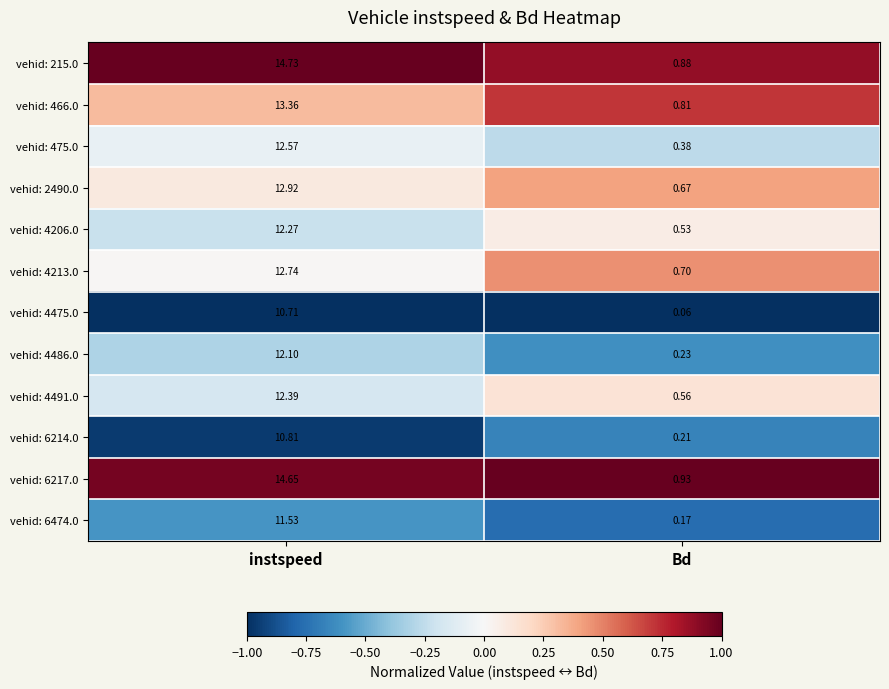

At which category does the chart reach its minimum across all series?

Bd